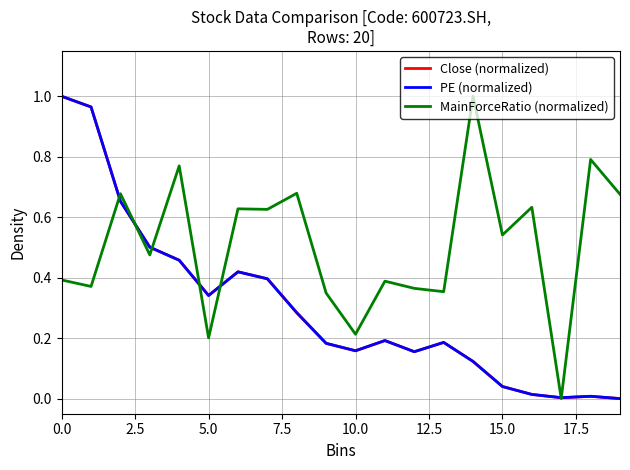

Which series has the largest total across all categories?

MainForceRatio (normalized)